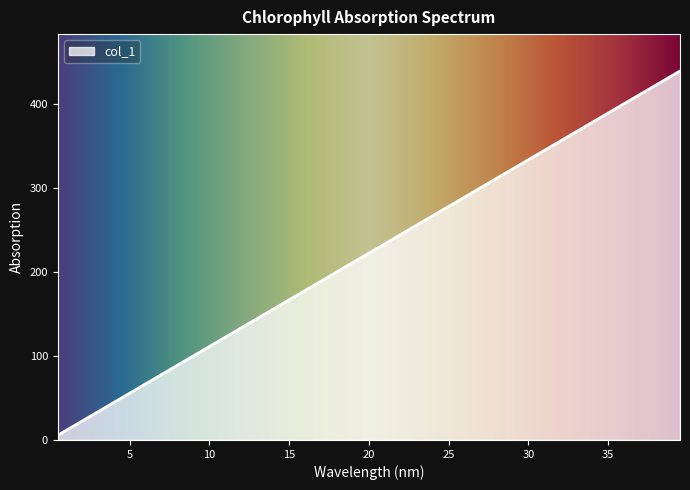

What is the average value?

222.2